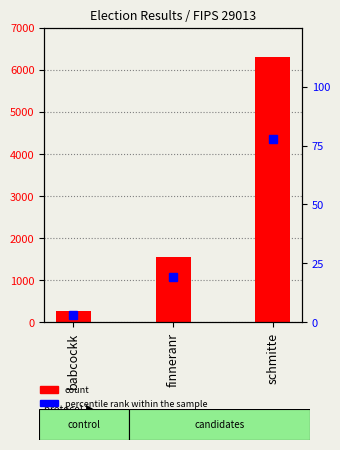

What is the sum of all values?

8112